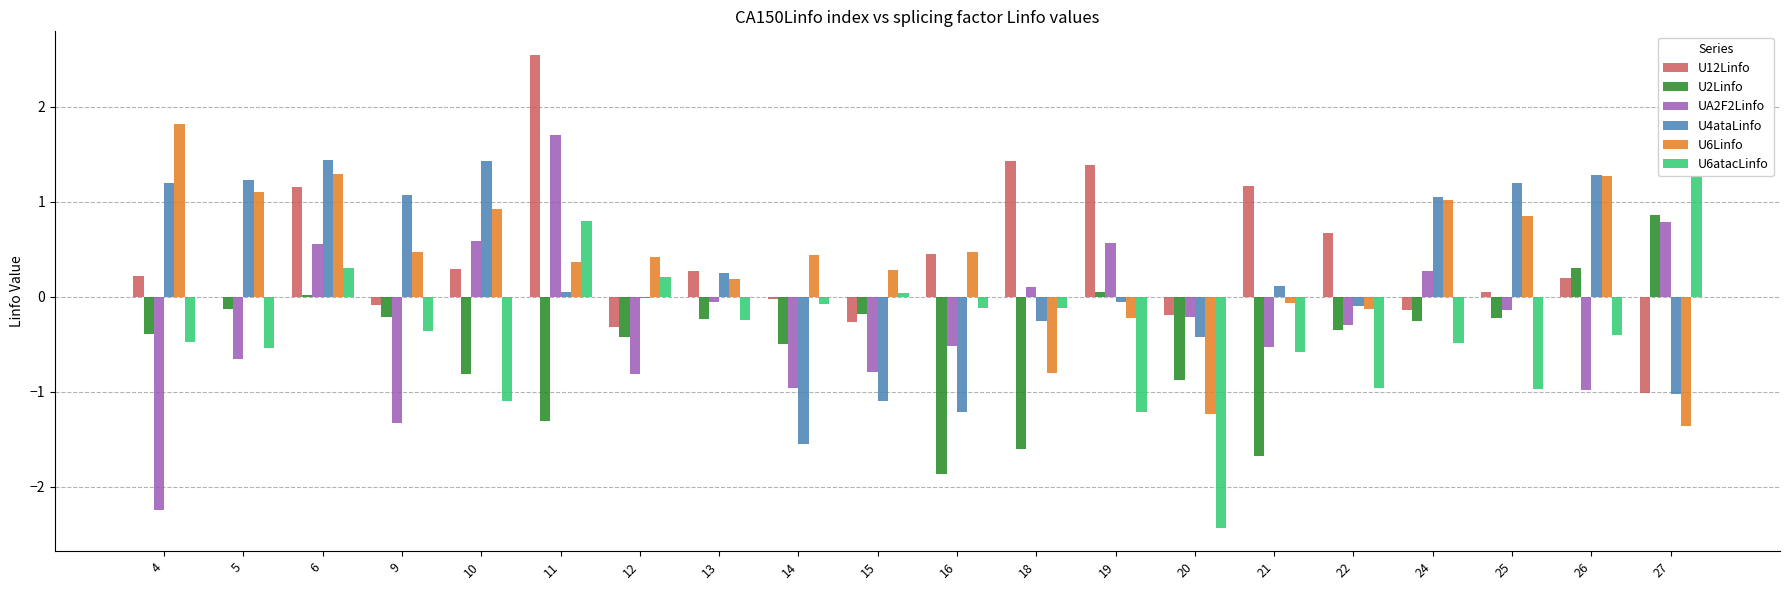

What is the spread (max minus min) of values at 11?

3.9